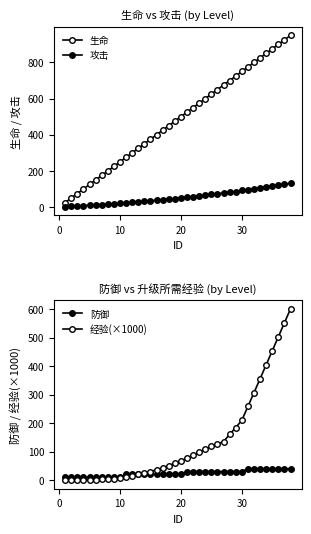

What is the maximum value for 攻击?

132.0